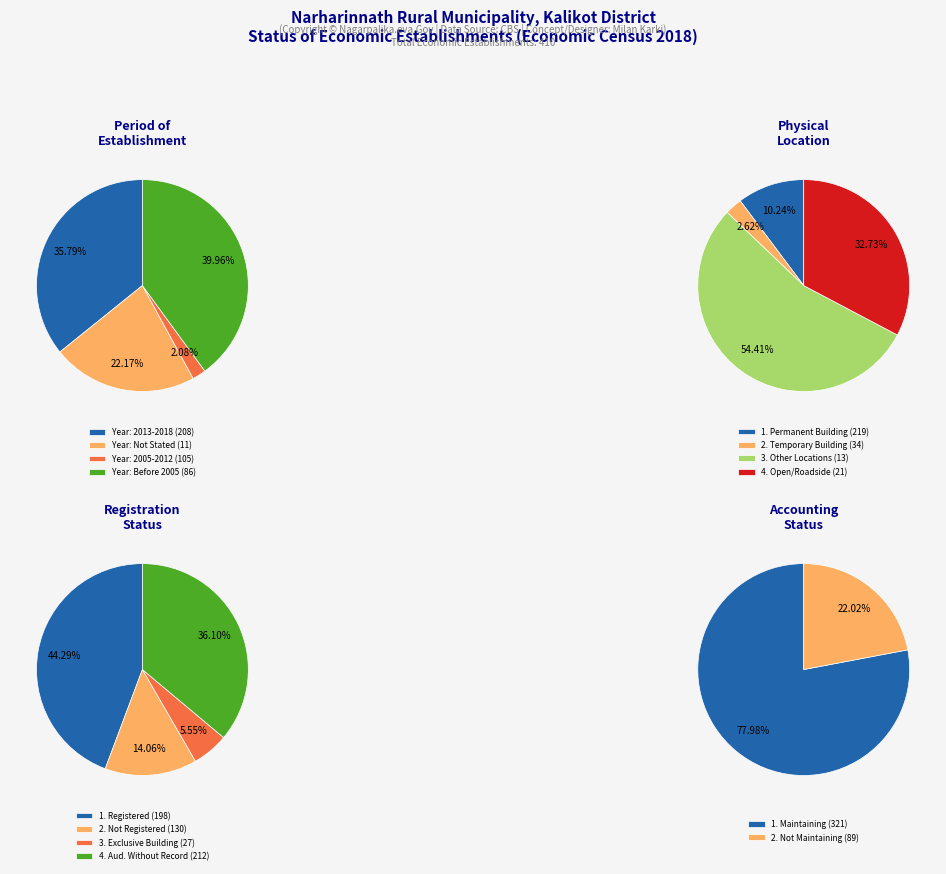

How many slices are in this pie chart?

4